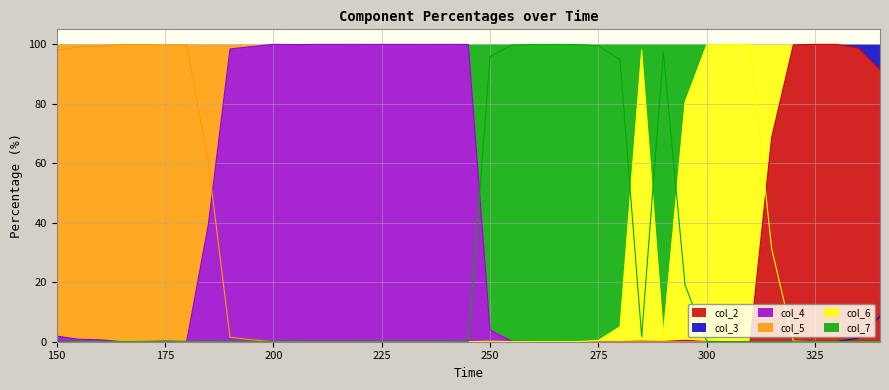

Is the value of col_2 at 295 greater than the value of col_5 at 250?

Yes